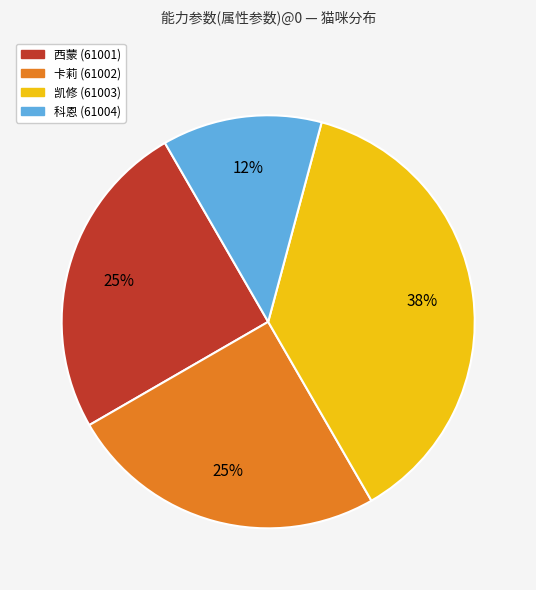

To the nearest percent, what is the average slice percentage?

25%